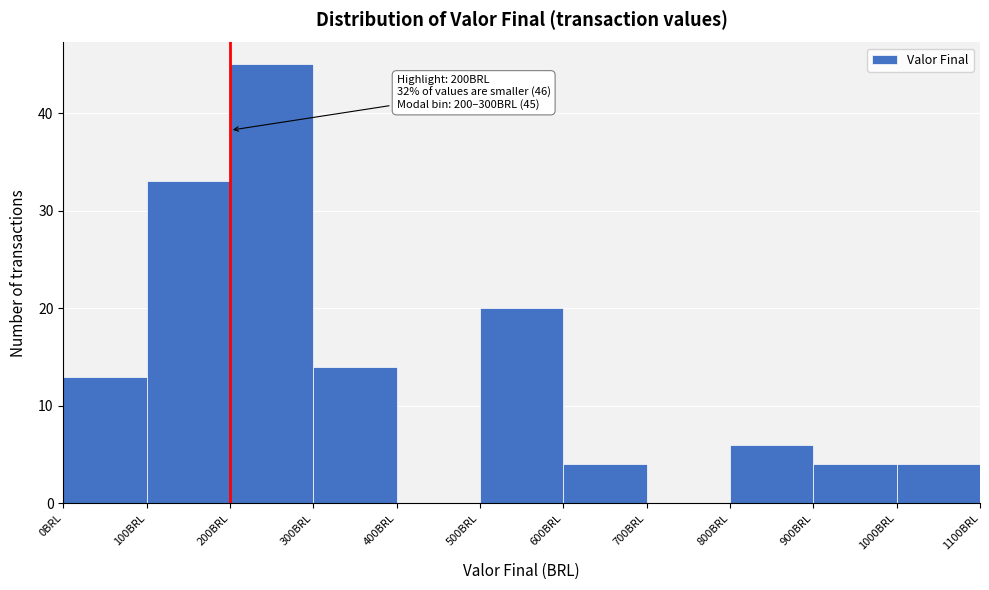

Which range on the x-axis has the tallest bar?

200 to 300